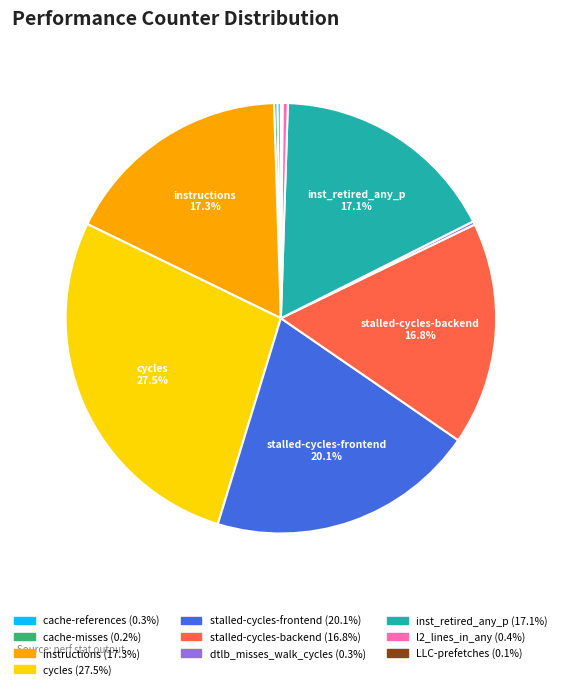

Is there any slice that represents more than half of the pie?

No